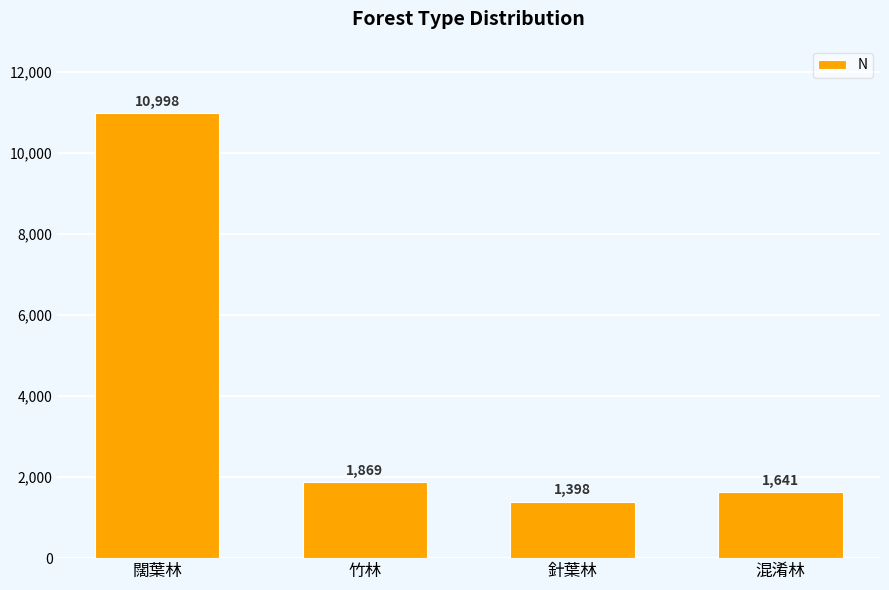

What is the ratio of the value at 闊葉林 to the value at 針葉林?

7.9